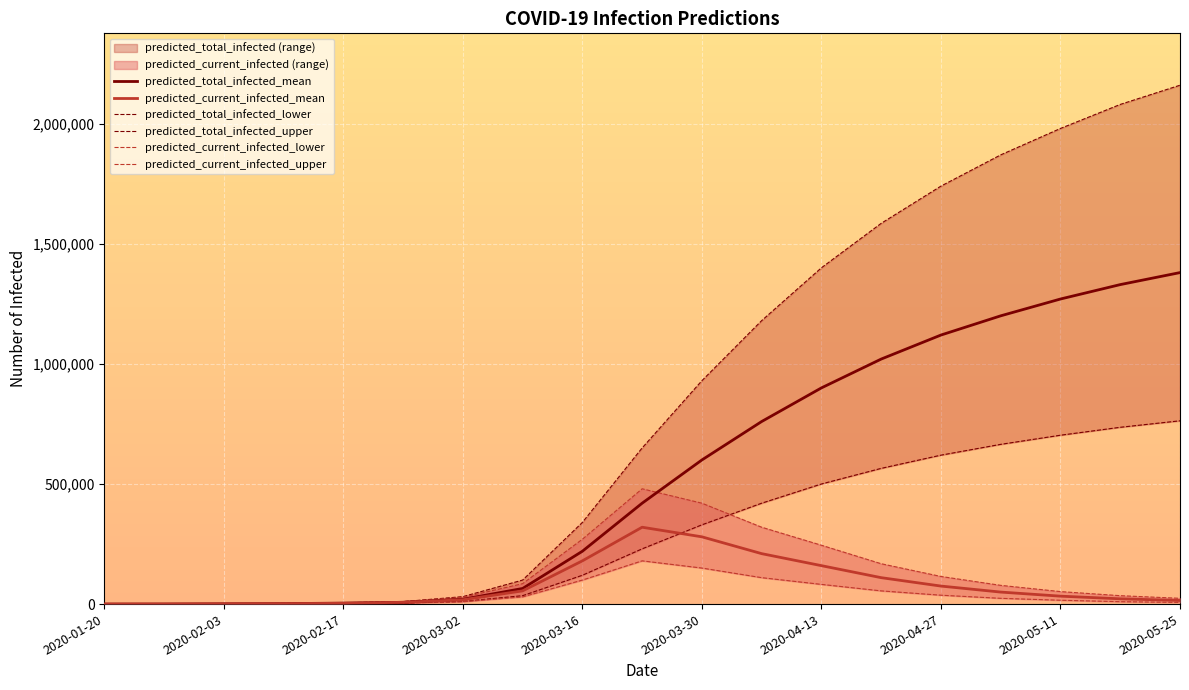

What position from the left is 2020-02-10?

4